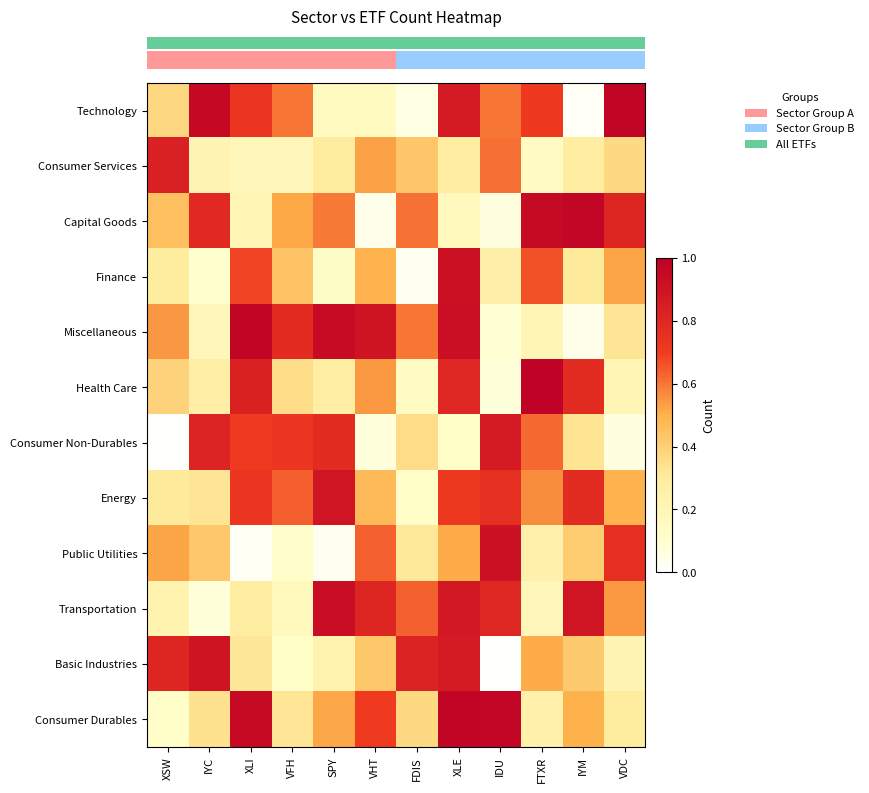

Reading left to right, transcribe all the data shown in this chart.

row_0: XSW=0.4	IYC=1.0	XLI=0.7	VFH=0.6	SPY=0.2	VHT=0.2	FDIS=0.1	XLE=0.9	IDU=0.6	FTXR=0.7	IYM=0.0	VDC=1.0
row_1: XSW=0.8	IYC=0.2	XLI=0.2	VFH=0.2	SPY=0.3	VHT=0.5	FDIS=0.4	XLE=0.3	IDU=0.6	FTXR=0.1	IYM=0.3	VDC=0.4
row_2: XSW=0.5	IYC=0.8	XLI=0.2	VFH=0.5	SPY=0.6	VHT=0.0	FDIS=0.6	XLE=0.2	IDU=0.1	FTXR=0.9	IYM=1.0	VDC=0.8
row_3: XSW=0.3	IYC=0.1	XLI=0.7	VFH=0.4	SPY=0.1	VHT=0.5	FDIS=0.0	XLE=0.9	IDU=0.3	FTXR=0.7	IYM=0.3	VDC=0.5
row_4: XSW=0.5	IYC=0.2	XLI=1.0	VFH=0.8	SPY=0.9	VHT=0.9	FDIS=0.6	XLE=0.9	IDU=0.1	FTXR=0.2	IYM=0.0	VDC=0.3
row_5: XSW=0.4	IYC=0.3	XLI=0.8	VFH=0.4	SPY=0.3	VHT=0.5	FDIS=0.1	XLE=0.8	IDU=0.1	FTXR=1.0	IYM=0.8	VDC=0.2
row_6: XSW=0.0	IYC=0.8	XLI=0.7	VFH=0.7	SPY=0.8	VHT=0.1	FDIS=0.4	XLE=0.1	IDU=0.9	FTXR=0.6	IYM=0.3	VDC=0.1
row_7: XSW=0.3	IYC=0.3	XLI=0.7	VFH=0.6	SPY=0.9	VHT=0.5	FDIS=0.1	XLE=0.7	IDU=0.8	FTXR=0.6	IYM=0.8	VDC=0.5
row_8: XSW=0.5	IYC=0.4	XLI=0.0	VFH=0.1	SPY=0.0	VHT=0.6	FDIS=0.3	XLE=0.5	IDU=0.9	FTXR=0.2	IYM=0.4	VDC=0.8
row_9: XSW=0.2	IYC=0.1	XLI=0.3	VFH=0.2	SPY=0.9	VHT=0.8	FDIS=0.6	XLE=0.9	IDU=0.8	FTXR=0.2	IYM=0.9	VDC=0.5
row_10: XSW=0.8	IYC=0.9	XLI=0.3	VFH=0.1	SPY=0.2	VHT=0.4	FDIS=0.8	XLE=0.9	IDU=0.0	FTXR=0.5	IYM=0.4	VDC=0.2
row_11: XSW=0.1	IYC=0.3	XLI=0.9	VFH=0.3	SPY=0.5	VHT=0.7	FDIS=0.4	XLE=1.0	IDU=1.0	FTXR=0.3	IYM=0.5	VDC=0.3